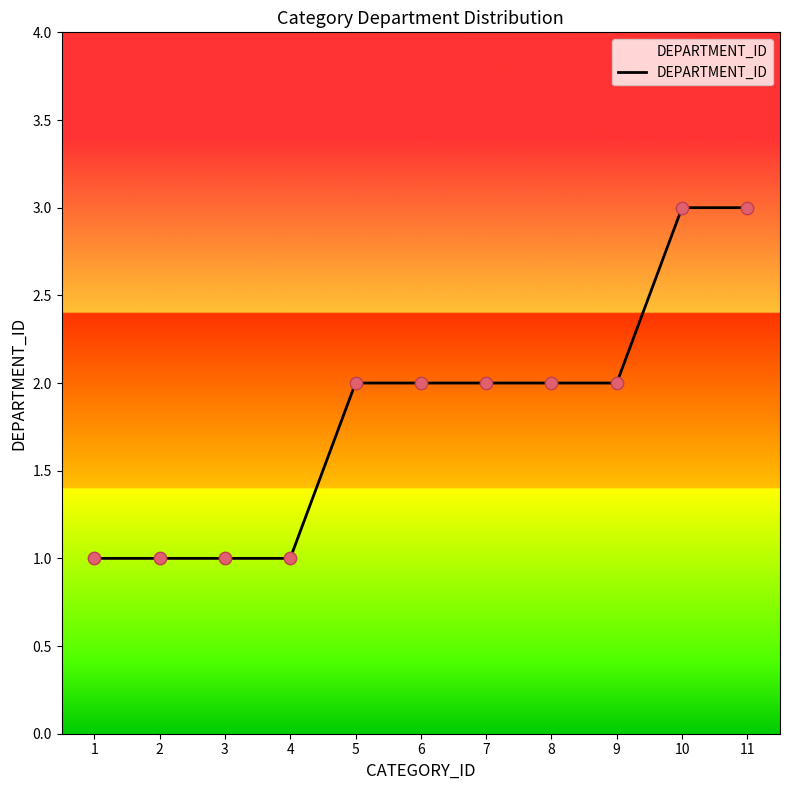

Approximately how many times larger is the value at 11 compared to 1?

3.0